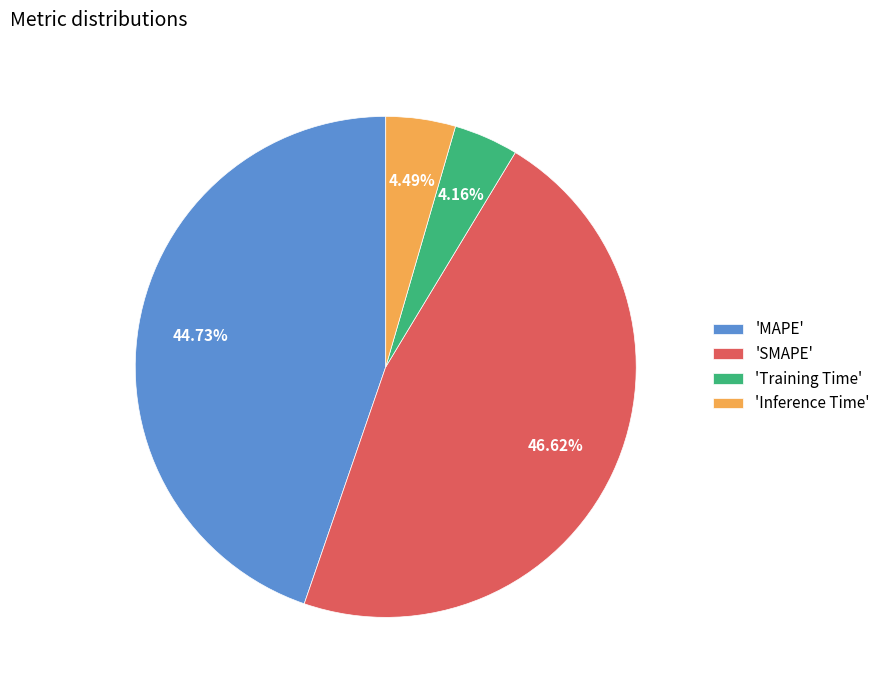

Is the sum of 'Inference Time' and 'MAPE' greater than half?

No